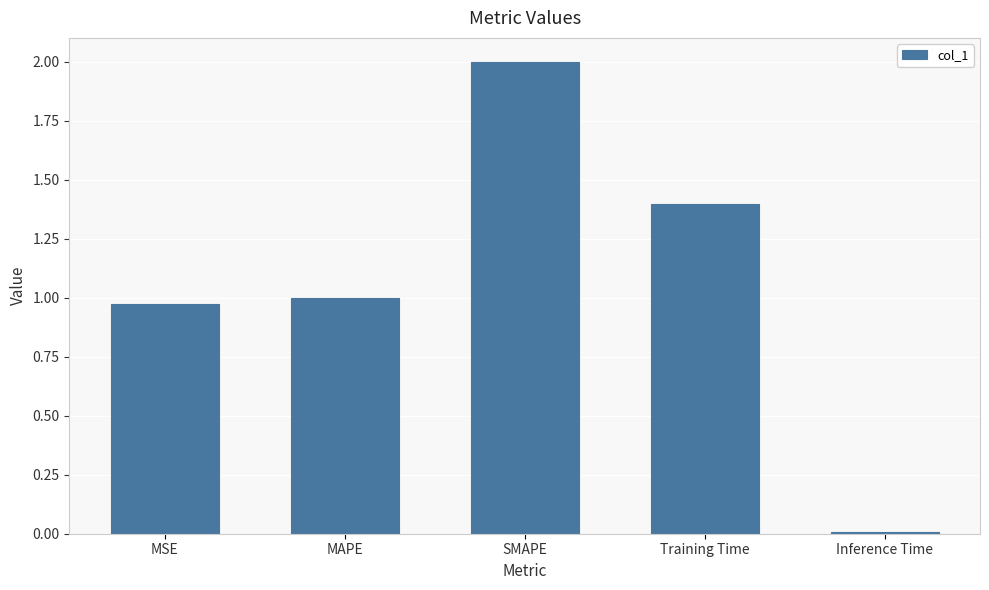

What is the change in value from SMAPE to Inference Time?

-2.0